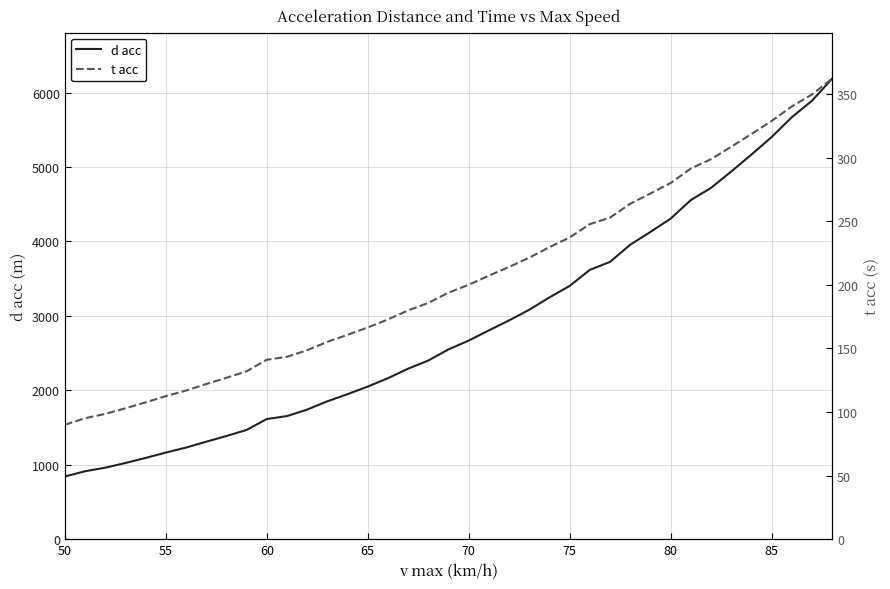

What is the minimum value for d acc?

841.9